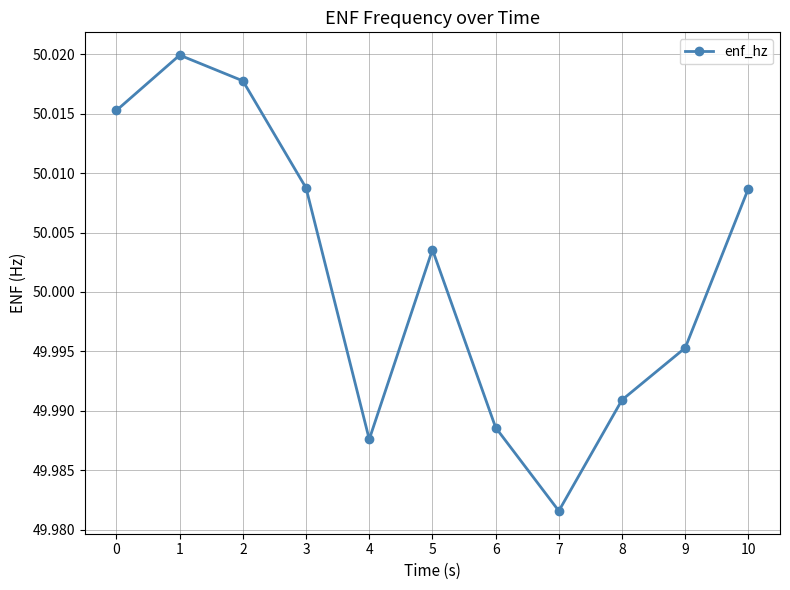

Is it true that the value at 10 is 31.0?

False